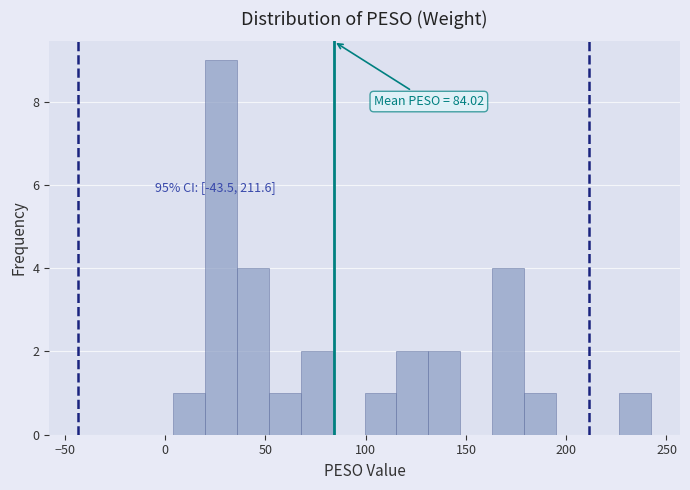

Around what value on the x-axis is the tallest bar? Give the approximate position of its centre, as read against the axis.

30